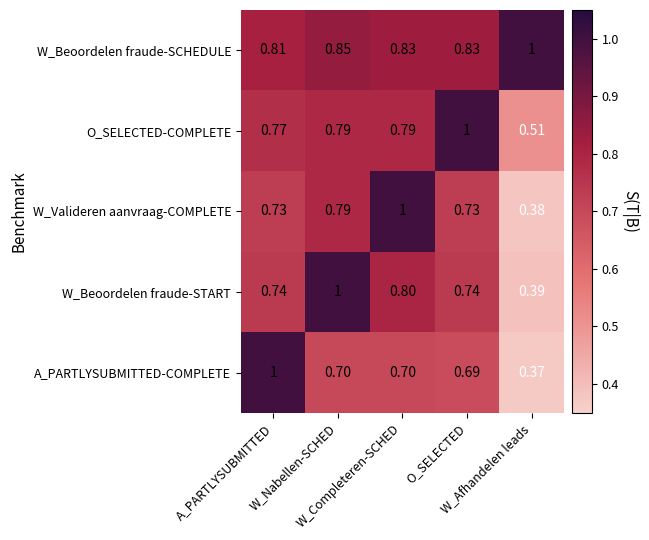

Which series has the largest total across all categories?

W_Beoordelen fraude-SCHEDULE